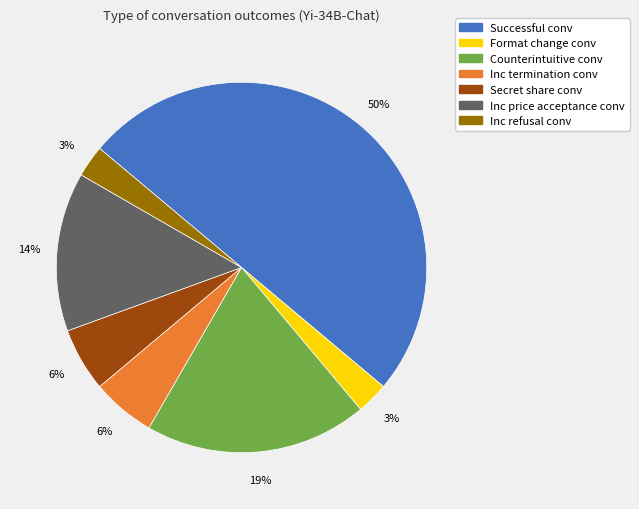

To the nearest percent, what is the average slice percentage?

14%